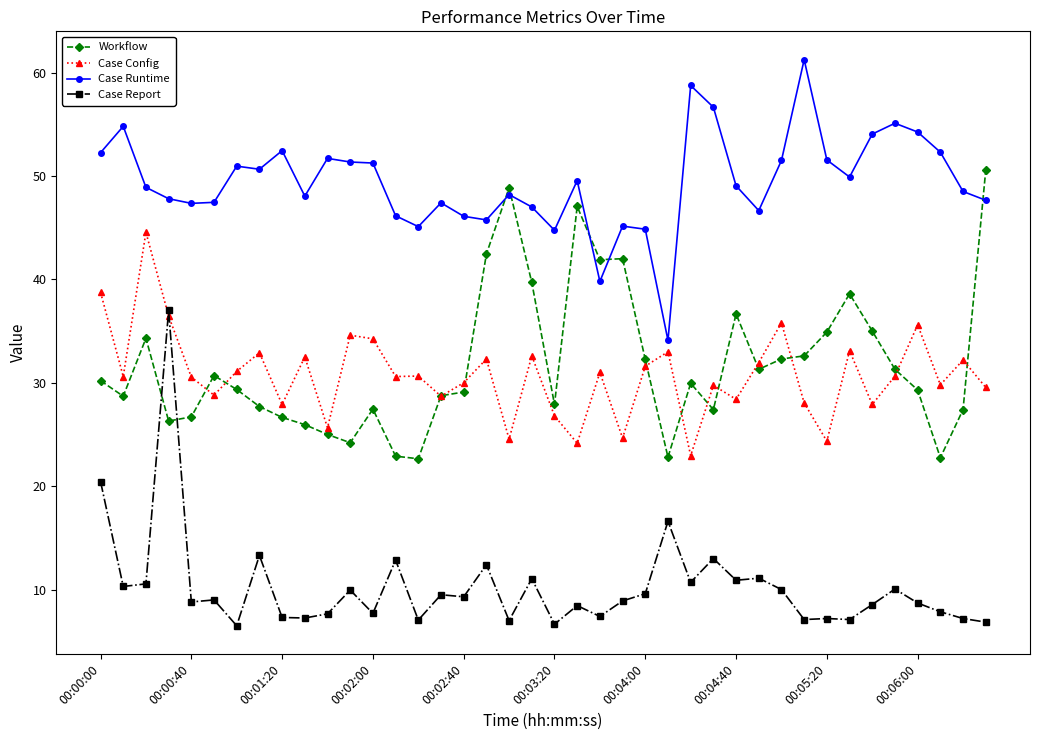

True or false: Case Config has more than 2 points higher than both neighbors.

True